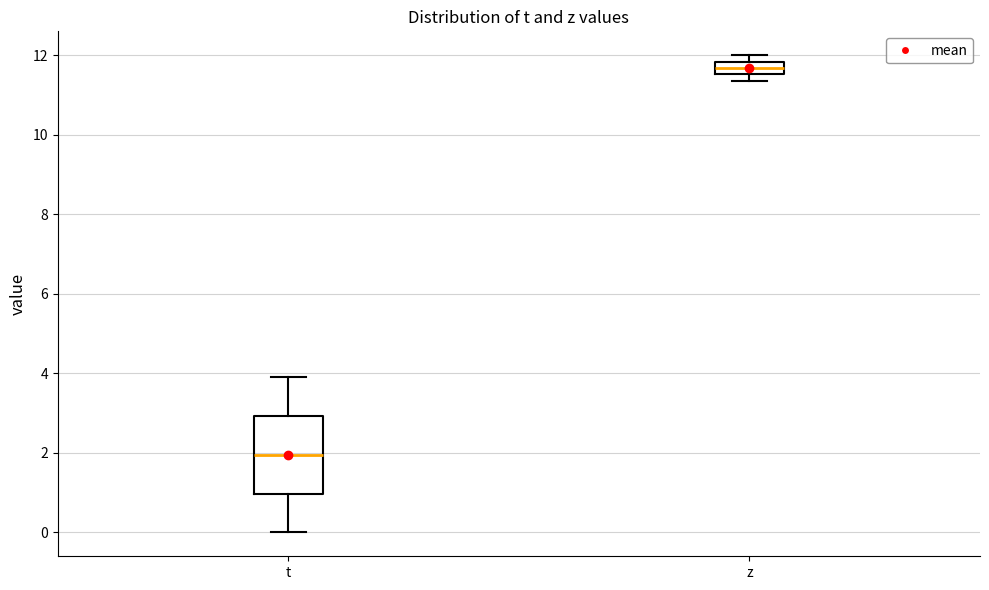

Reading left to right, transcribe this box plot: for each box, give where its median line is, the range the box spans, and where its two whiskers end, as read against the y-axis. The values are not printed on the chart, so give them approximately, as read against the axis.

t: median 2.0, box 1.0 to 3.0, whiskers 0.0 to 4.0
z: median 11.6 (inside the box), box 11.6 to 11.8, whiskers 11.4 to 12.0